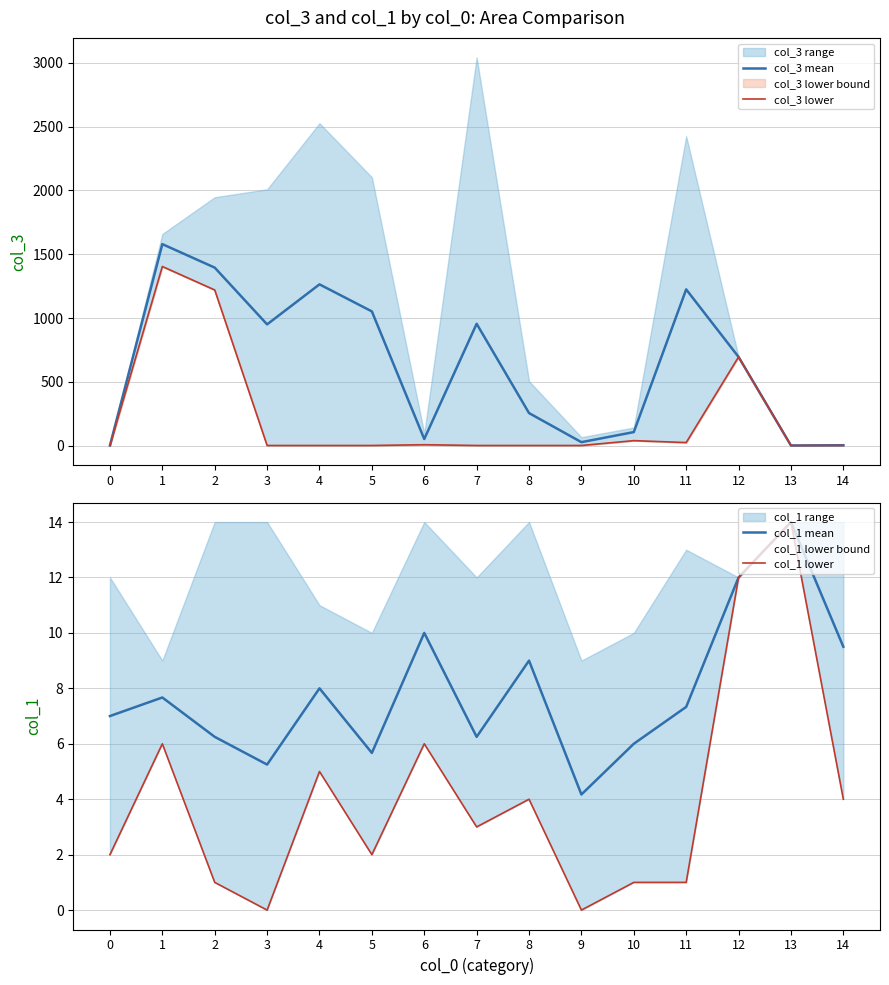

How many intersections are there between col_1 mean and col_3 mean?

2